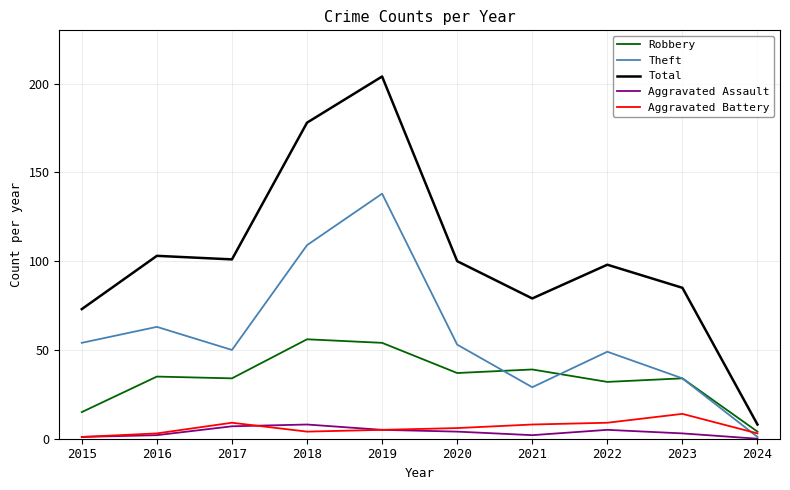

How many lines are shown in the chart?

5